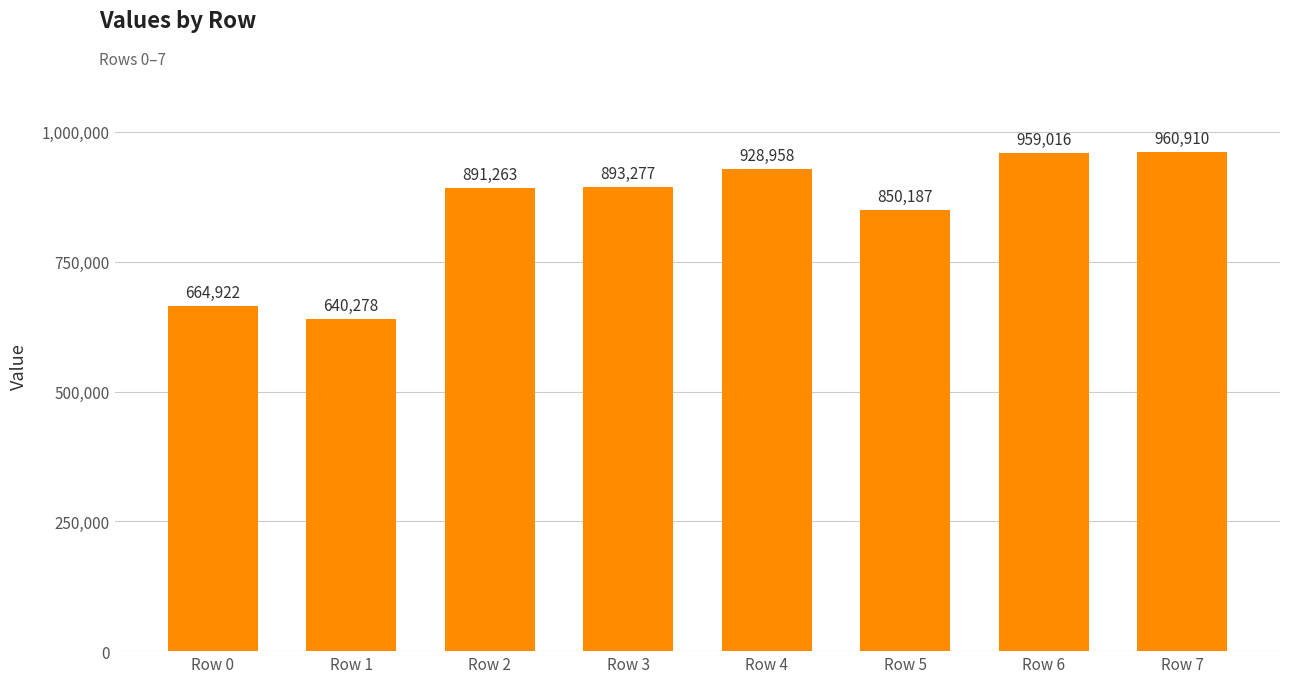

What is the difference between the maximum and minimum values?

320632